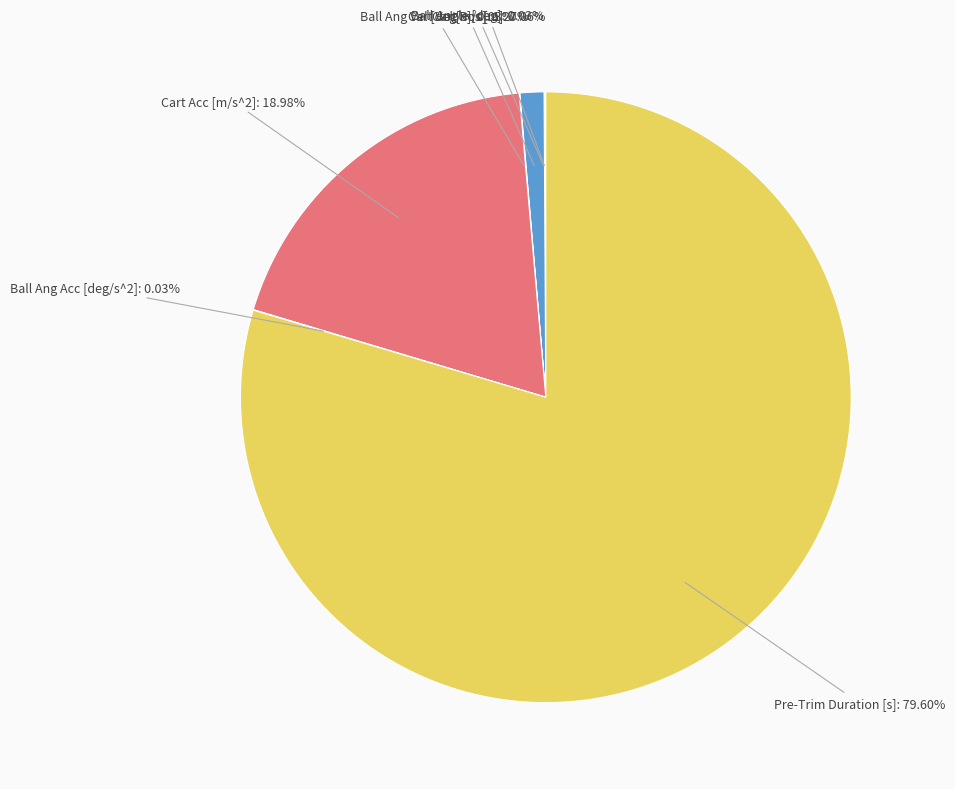

Which category accounts for the majority?

Pre-Trim Duration [s]